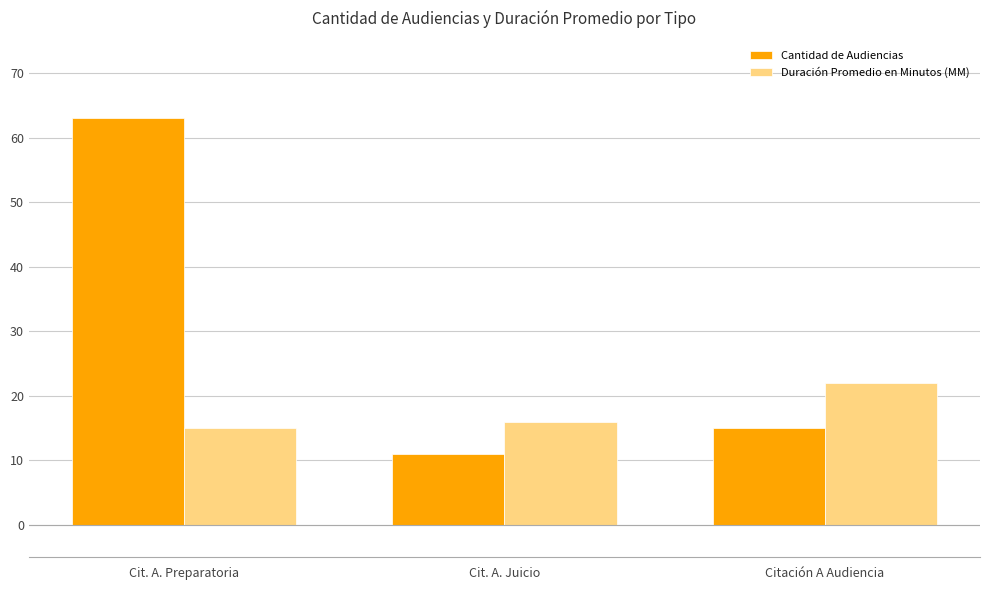

Rank the series by their average value, from lowest to highest.

Duración Promedio en Minutos (MM), Cantidad de Audiencias